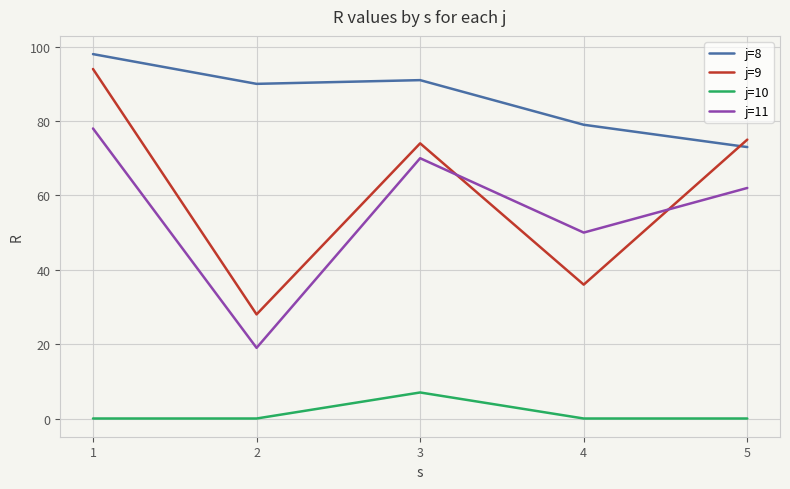

What is the difference between the maximum and minimum values in the j=8 series?

25